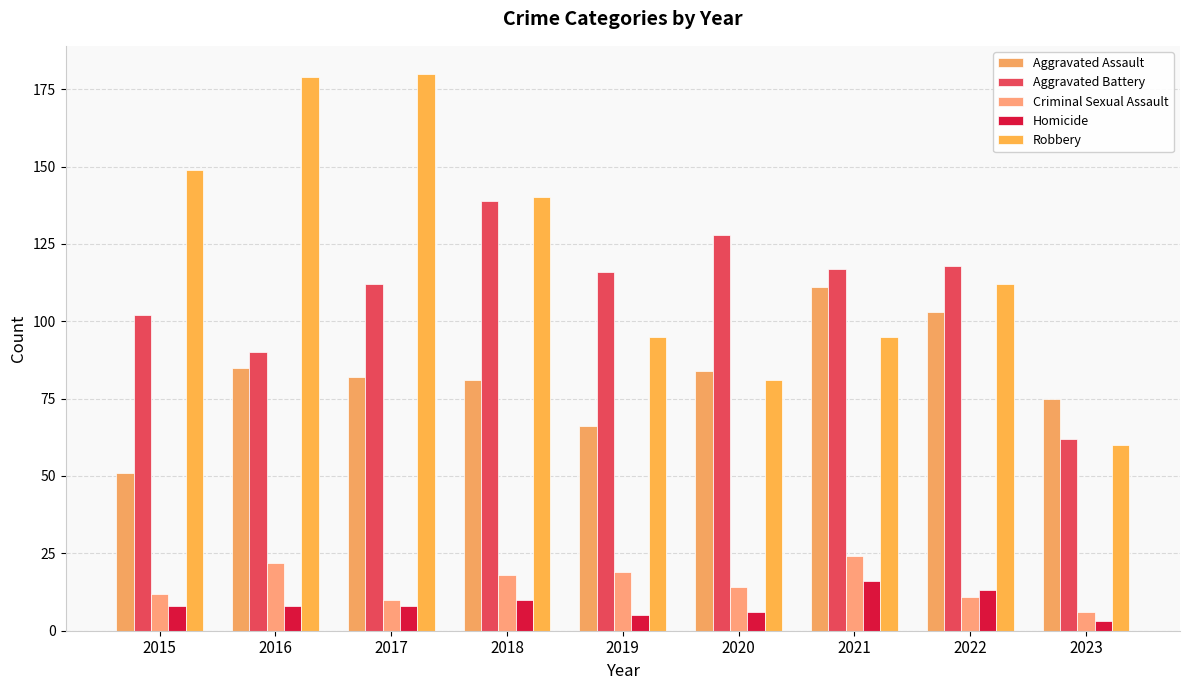

What is the highest value of the Homicide series?

16